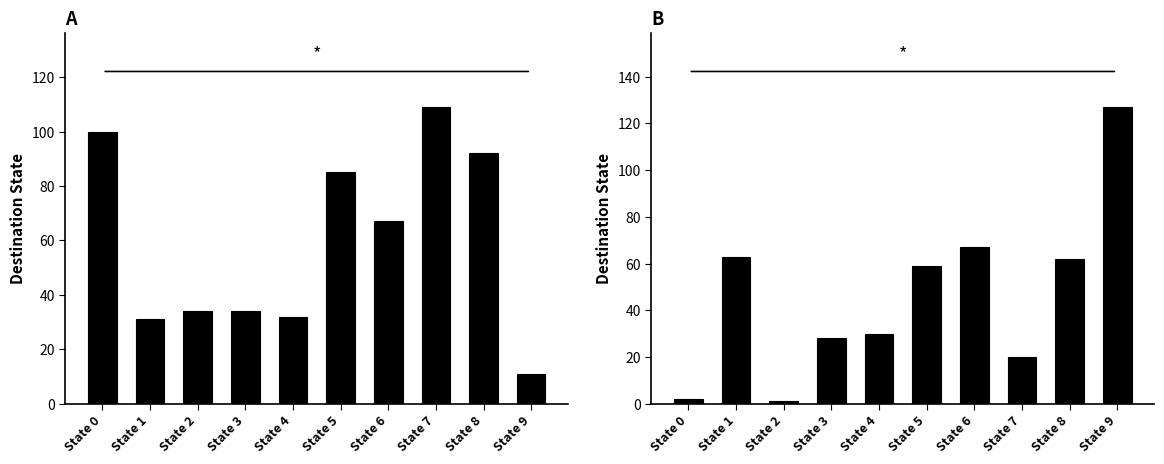

Rank the categories by Destination (input=b) value from highest to lowest.

State 9, State 6, State 1, State 8, State 5, State 4, State 3, State 7, State 0, State 2